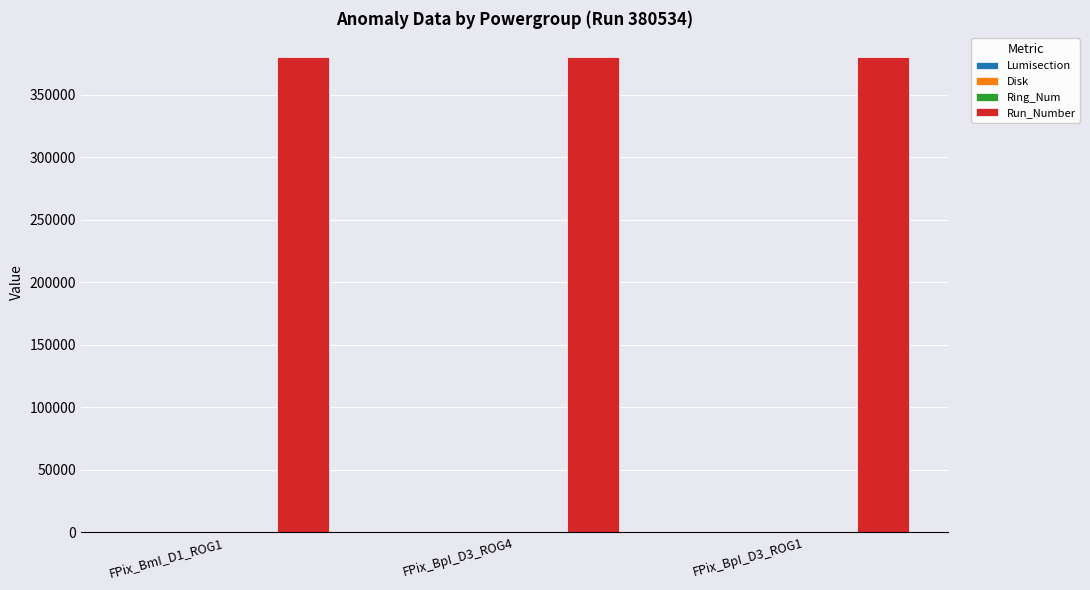

How many categories are shown in the chart?

3